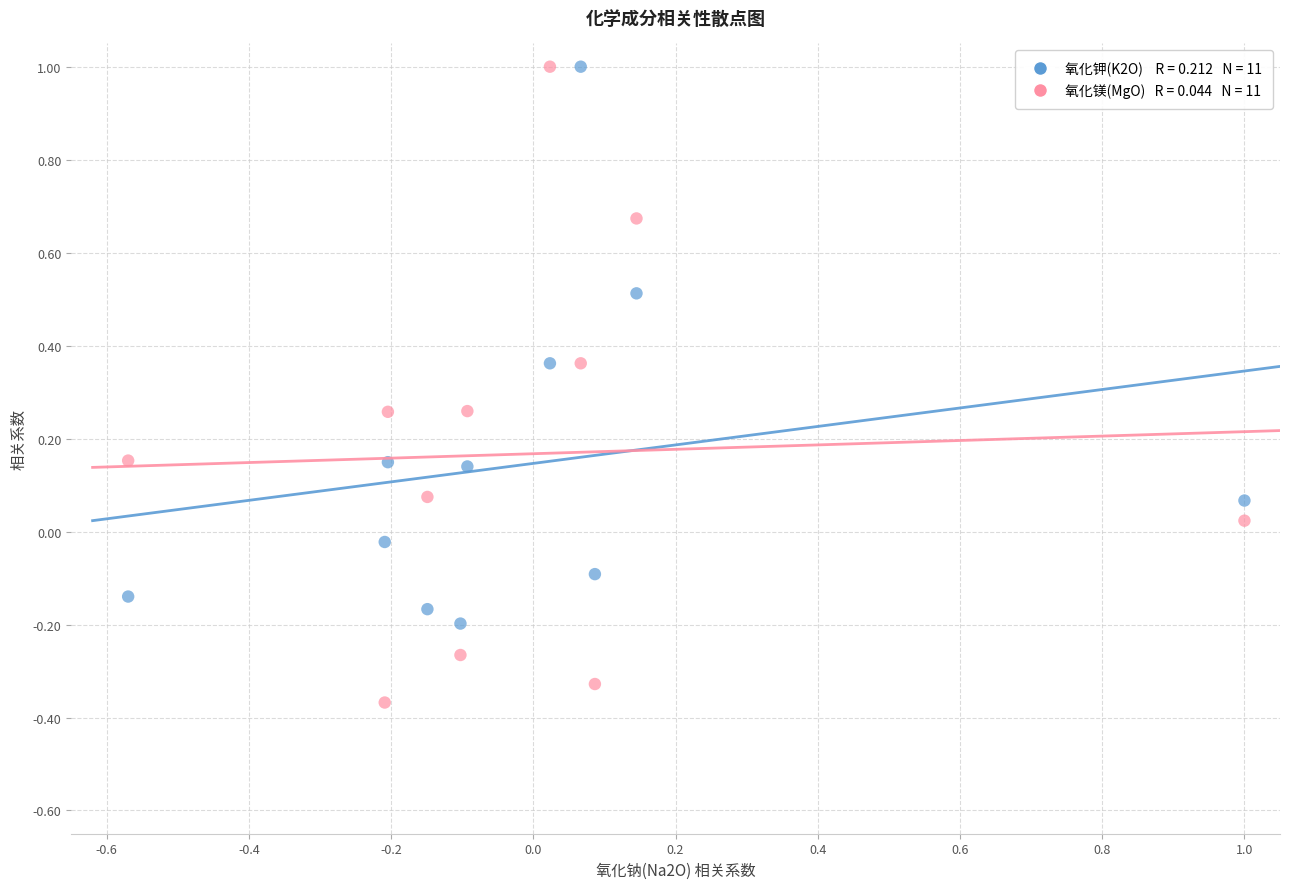

Across all data points, what is the range of Y values (max minus min)?

1.4